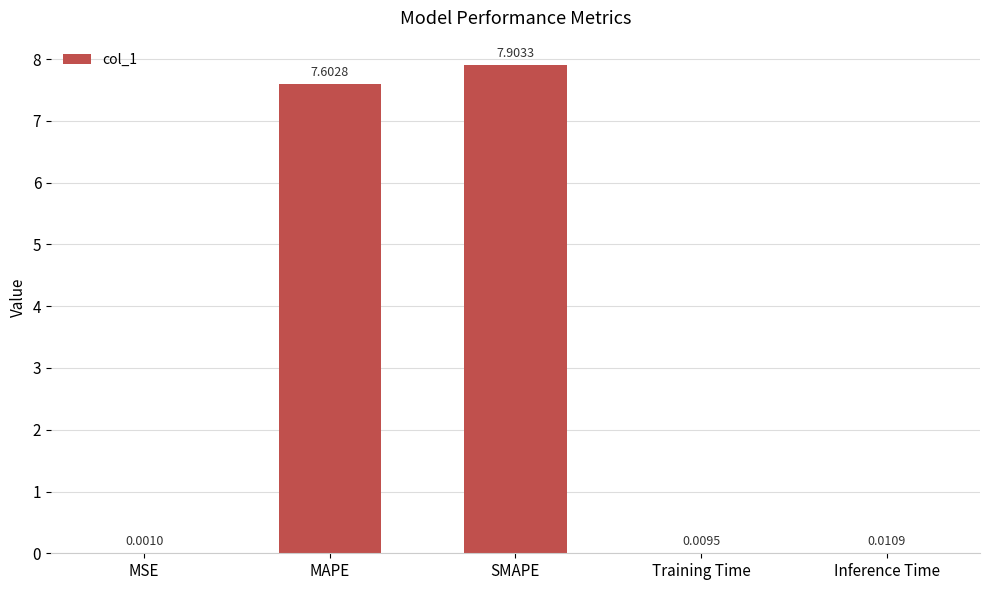

What is the sum of all values?

15.5